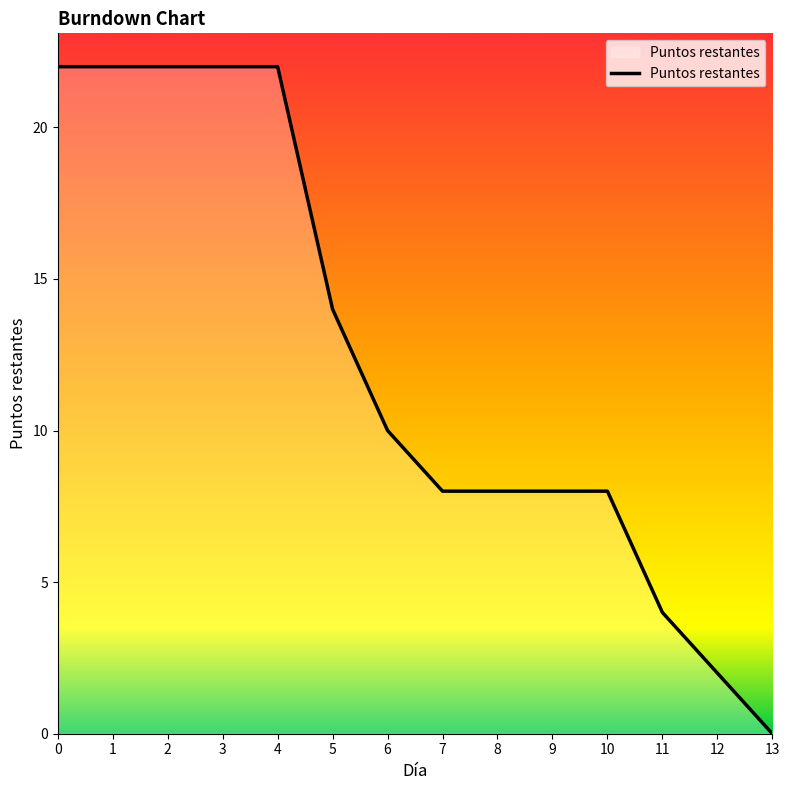

Which has a higher value, 3 or 13?

3